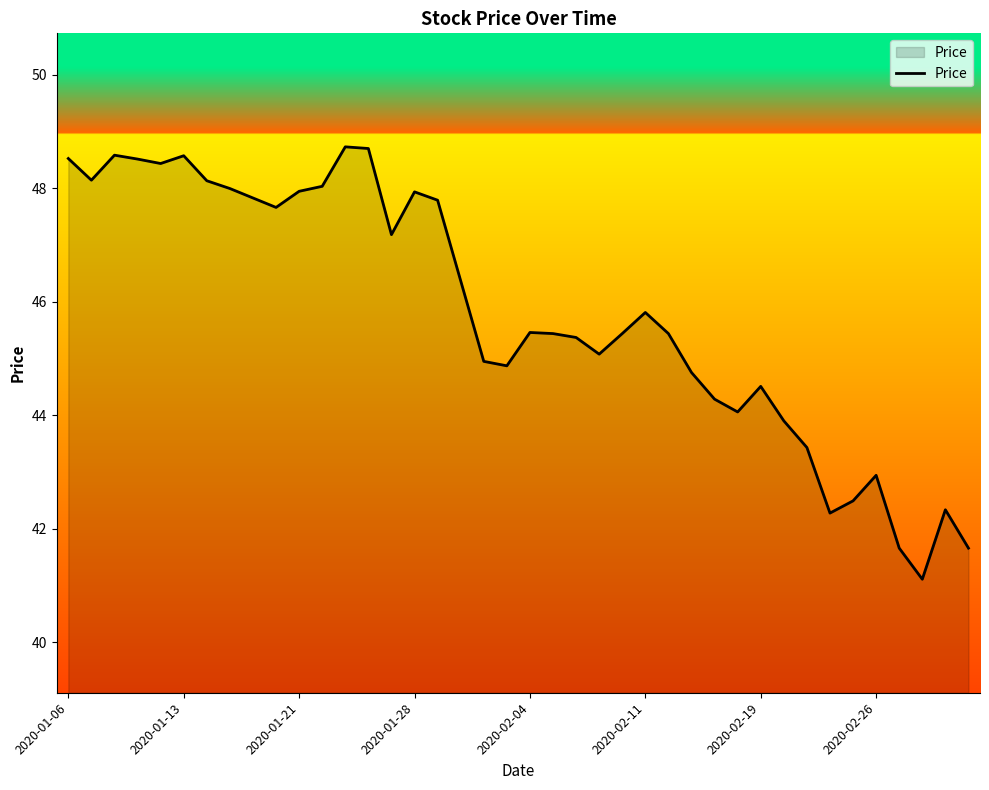

What is the greatest value displayed?

48.7